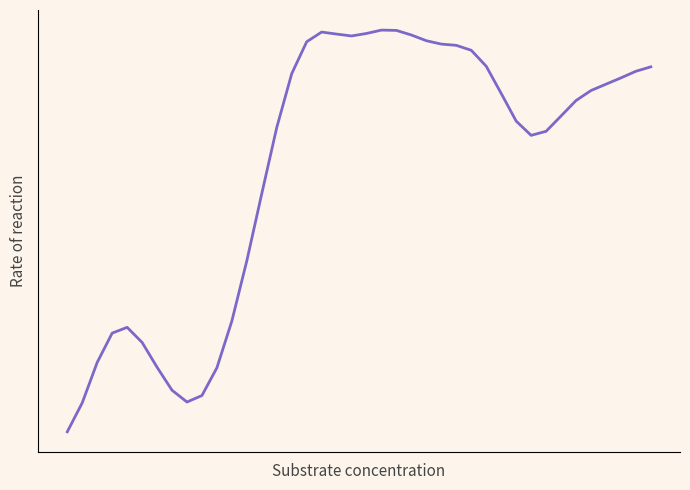

Does the chart have visible grid lines?

No